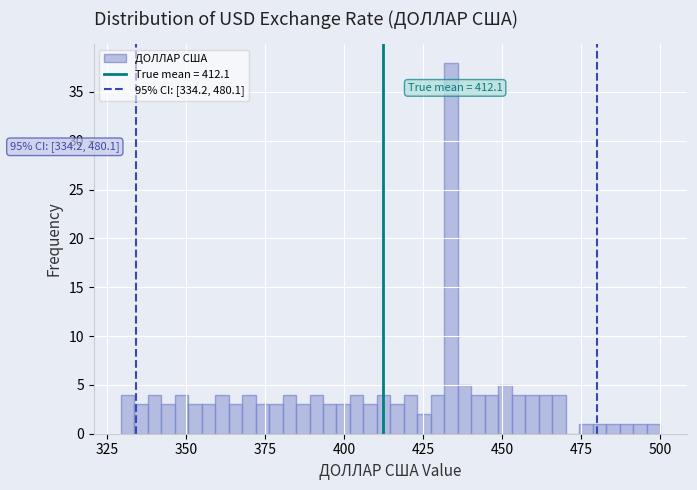

Around what value on the x-axis is the tallest bar? Give the approximate position of its centre, as read against the axis.

435